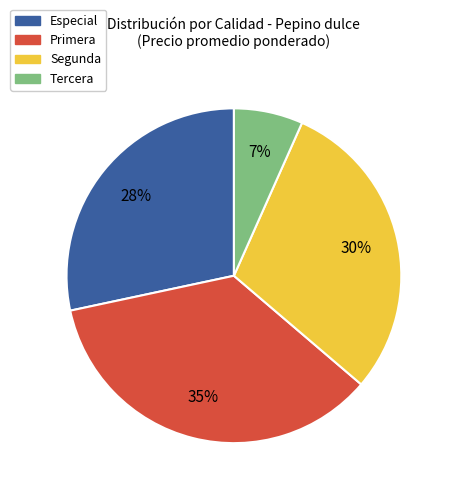

To the nearest percent, what percentage of the pie is Primera?

35%